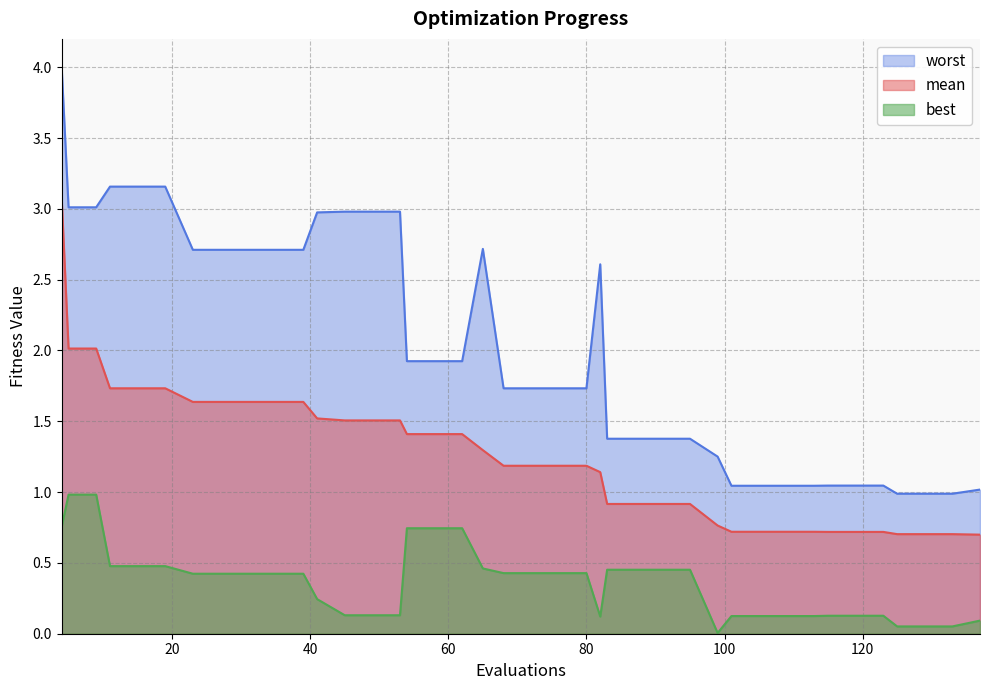

Which category has the highest value across all series?

4